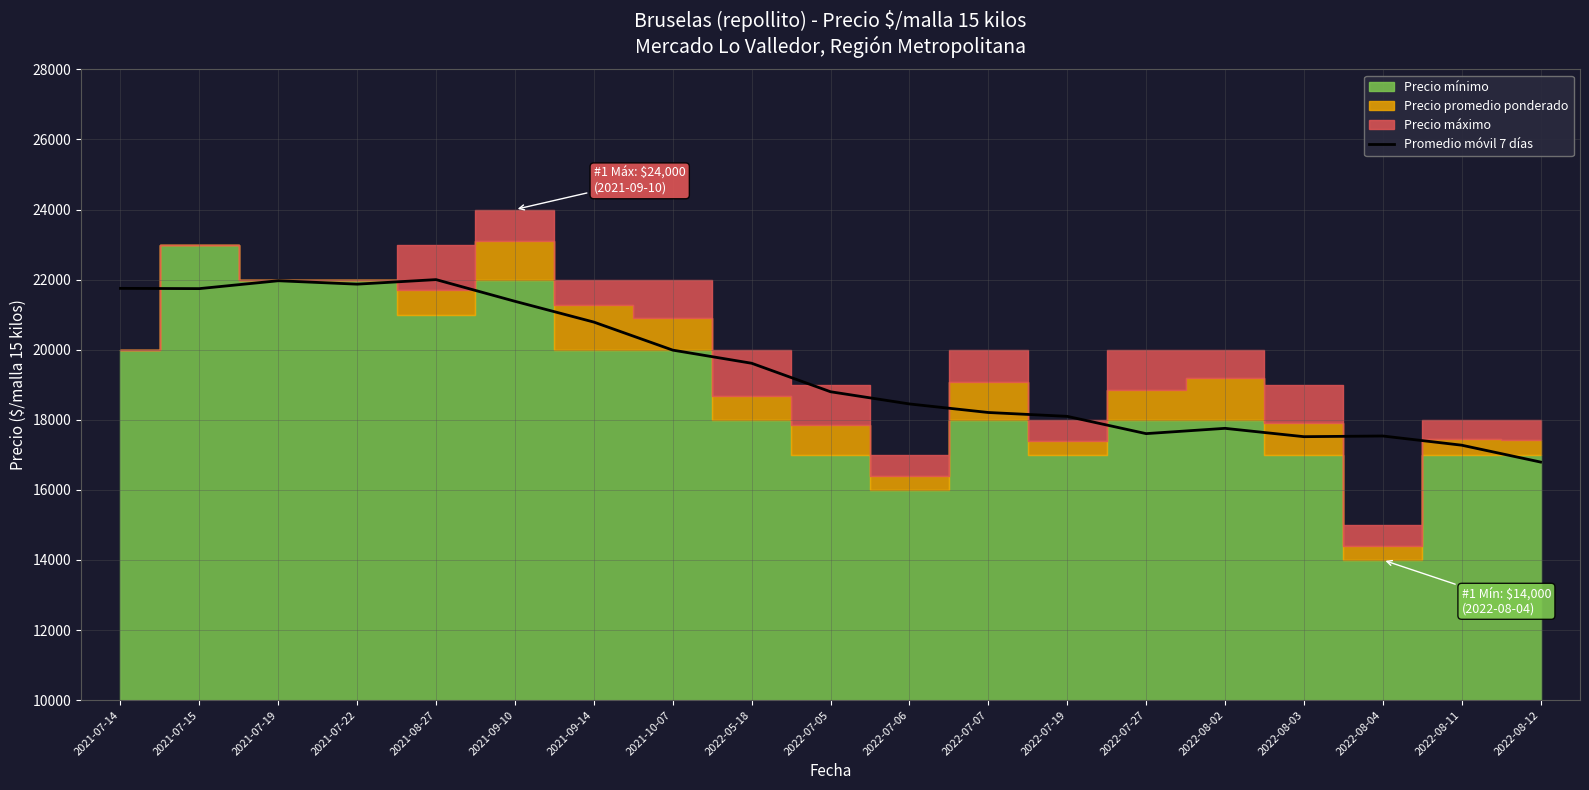

What is the label of the 4th point from the left?

2021-07-22